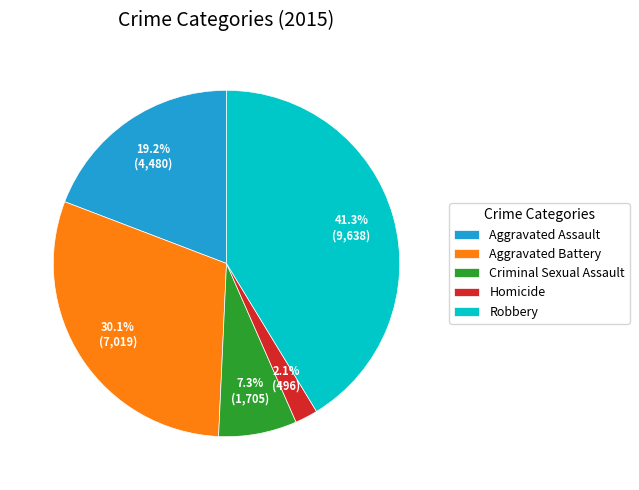

Rank the categories by value from highest to lowest.

Robbery, Aggravated Battery, Aggravated Assault, Criminal Sexual Assault, Homicide